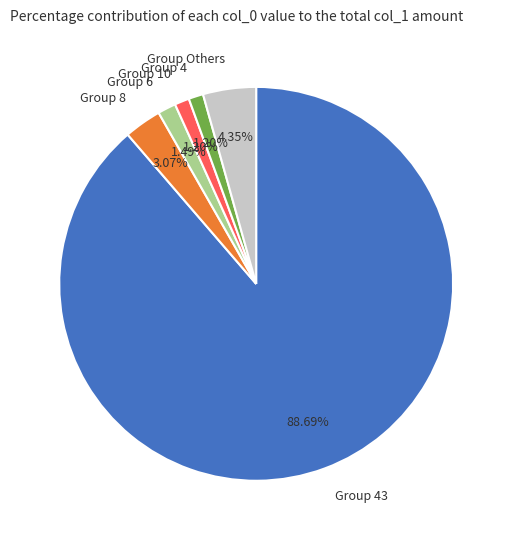

Do Group 10 and Group 8 together represent more than half of the pie?

No